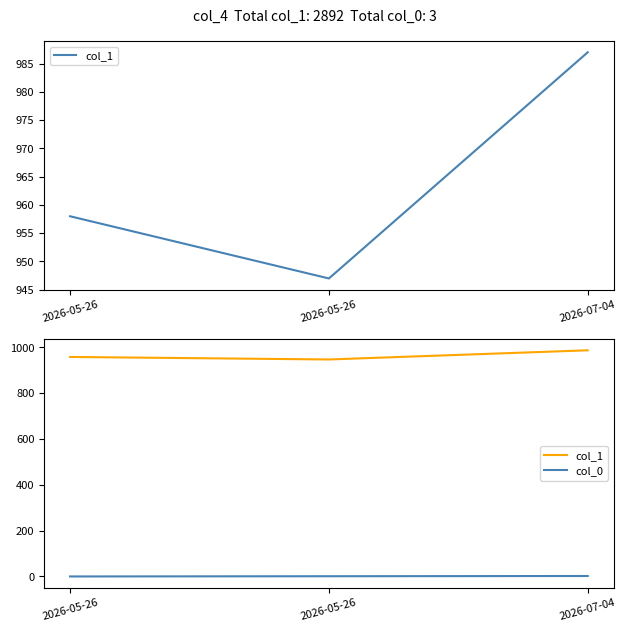

Which has a higher value, 2026-05-26 or 2026-05-26?

2026-05-26